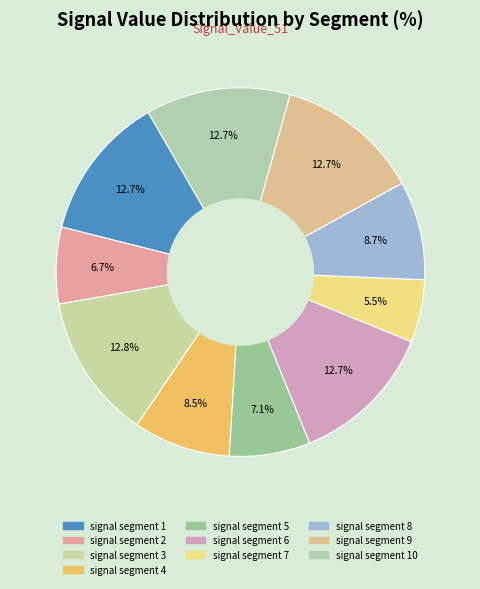

Which slice is the largest?

signal segment 3